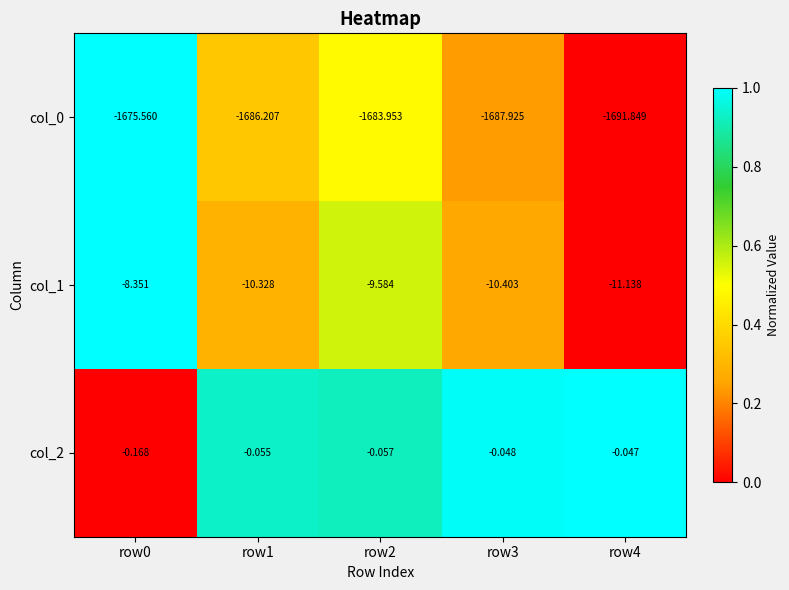

Is the value of col_1 at row2 greater than the value of col_2 at row4?

No